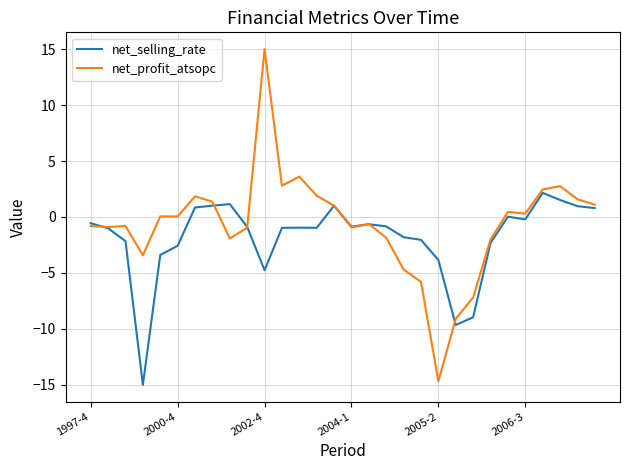

What is the smallest value displayed?

-15.0